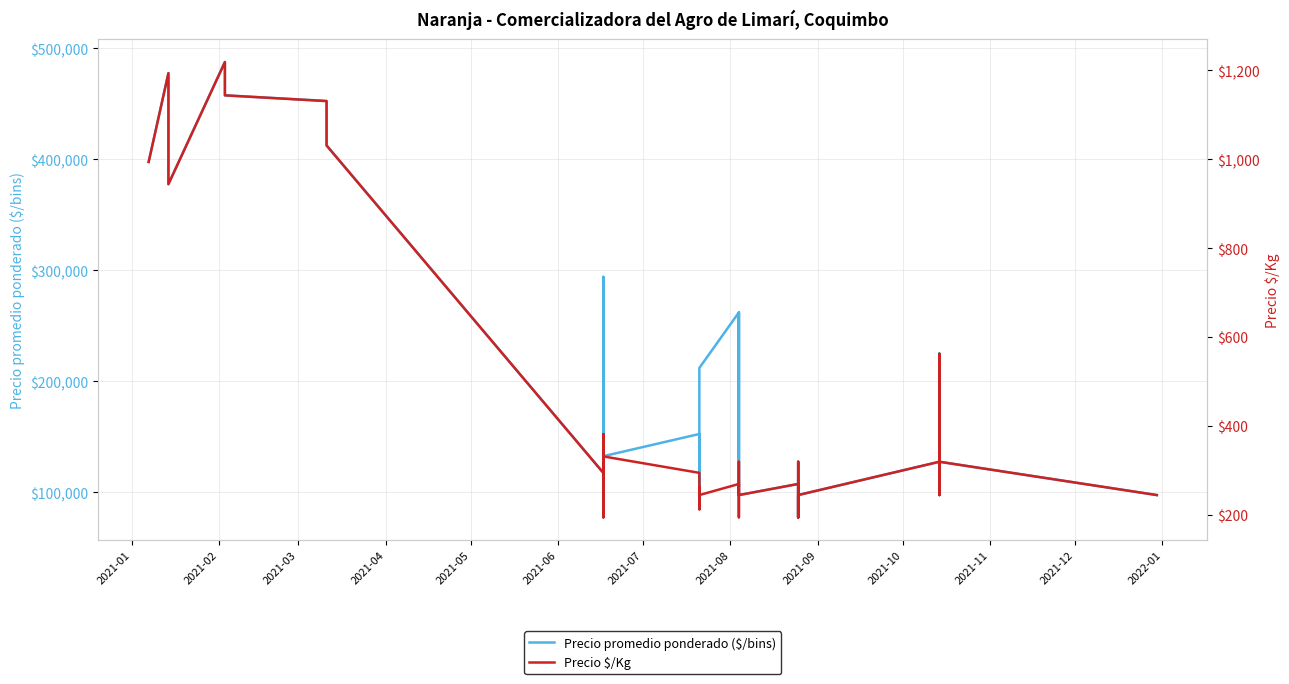

True or false: Precio $/Kg and Precio promedio ponderado ($/bins) cross at least once.

False